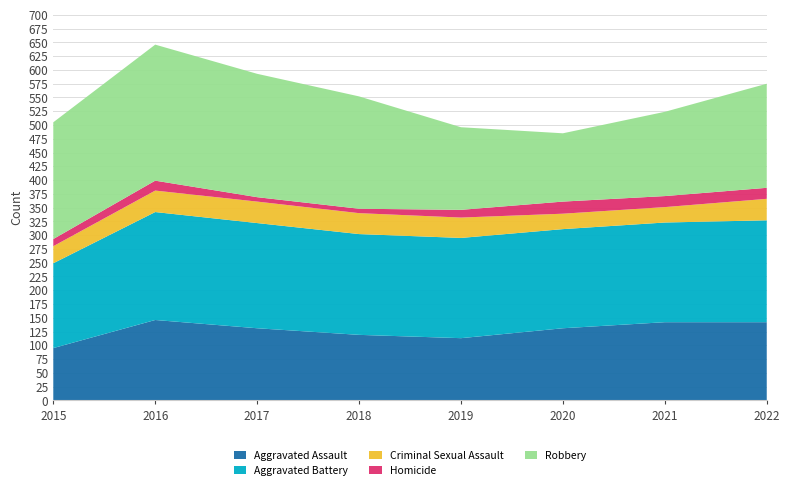

Reading left to right, transcribe all the data shown in this chart.

Aggravated Assault: 95	146	131	119	113	131	142	142
Aggravated Battery: 154	196	191	183	182	180	181	185
Criminal Sexual Assault: 31	39	39	38	37	28	28	39
Homicide: 13	18	8	8	14	22	20	20
Robbery: 212	247	224	204	150	124	153	189